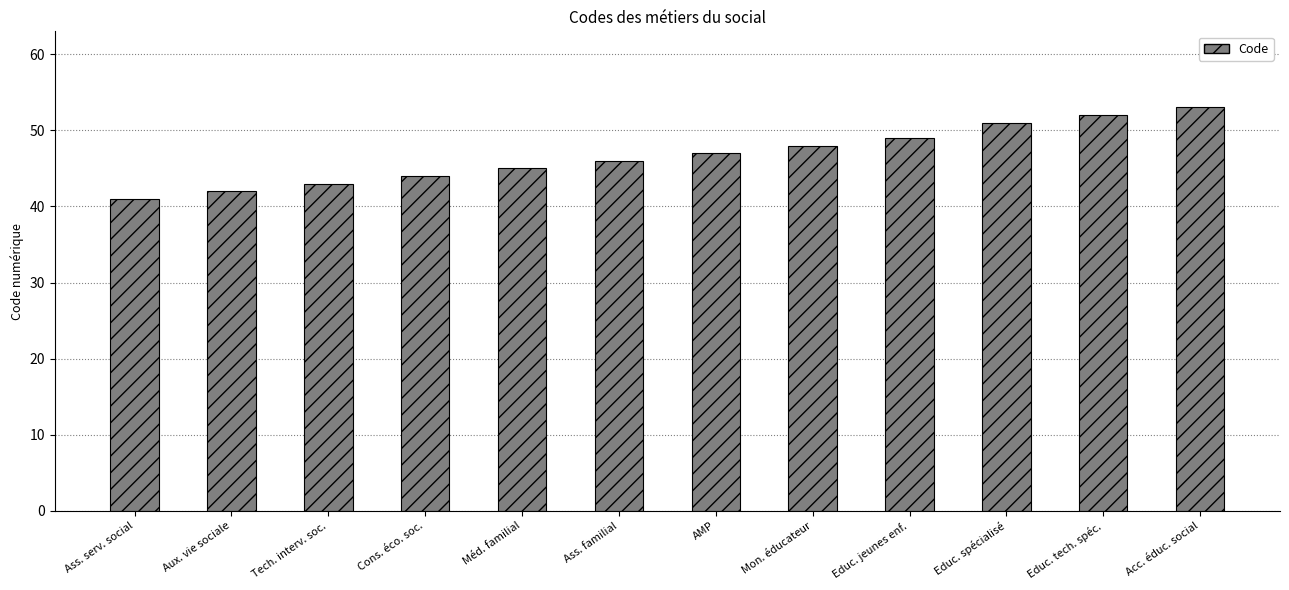

What is the average value?

47